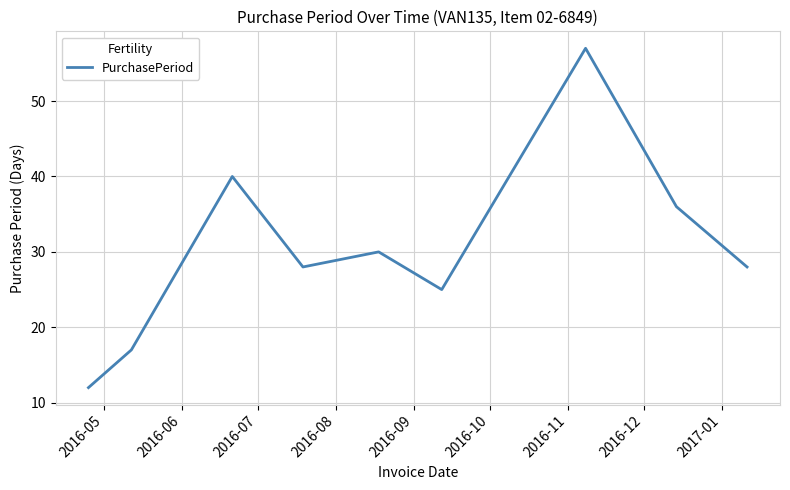

What is the minimum value shown in the chart?

12